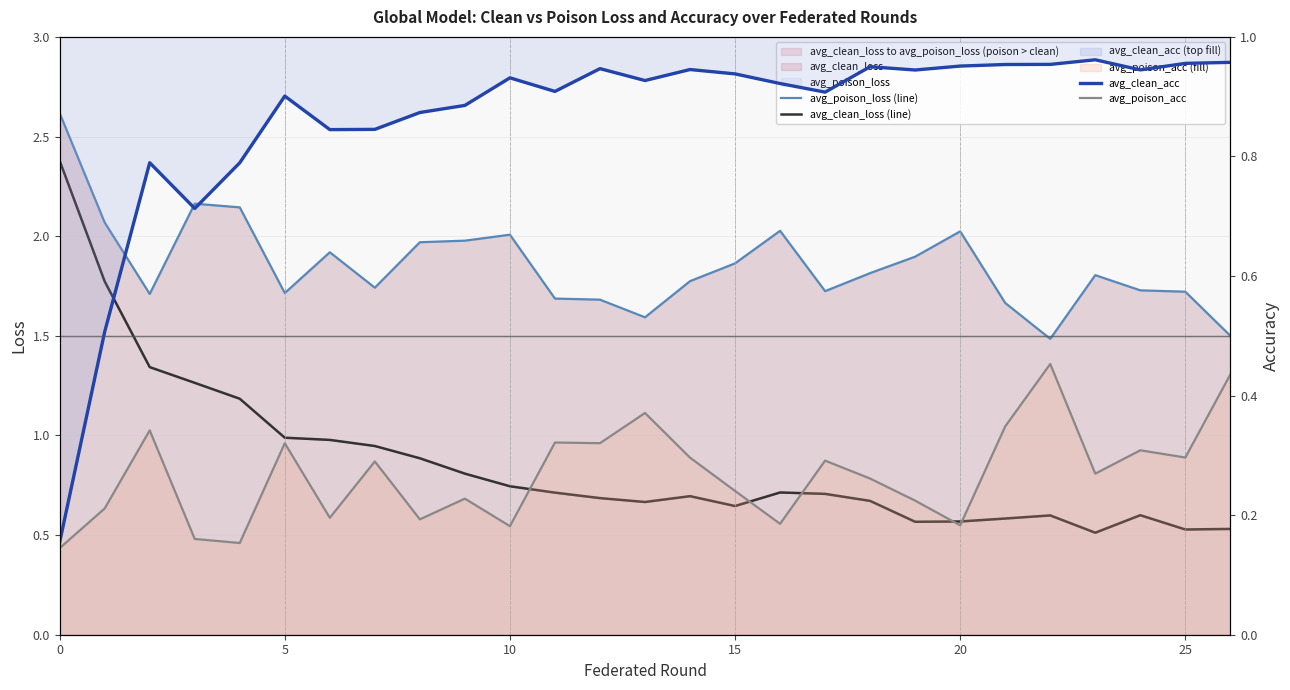

Which series has the largest total across all categories?

avg_poison_loss (line)